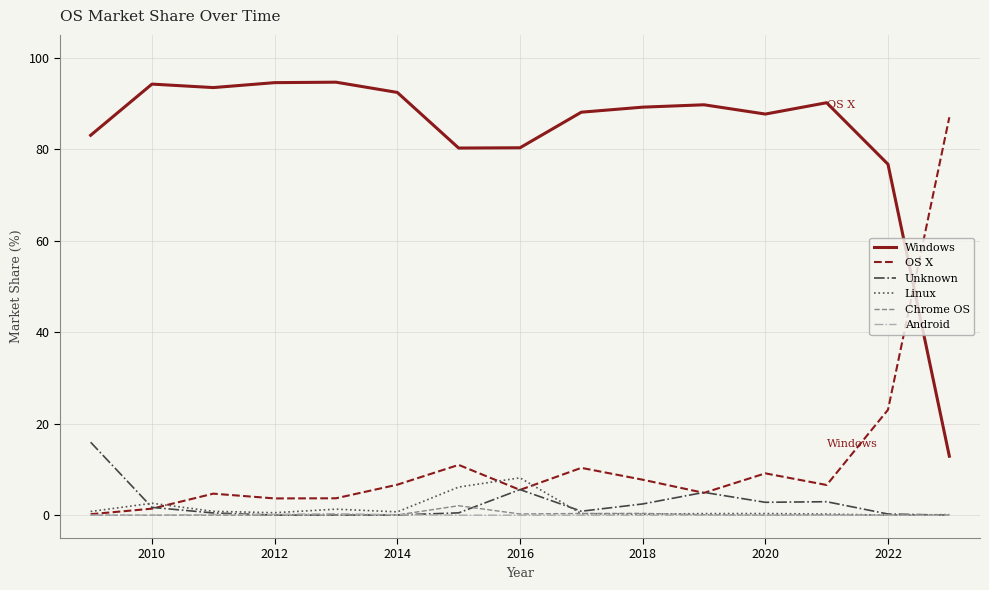

True or false: Windows and Chrome OS cross at least once.

False